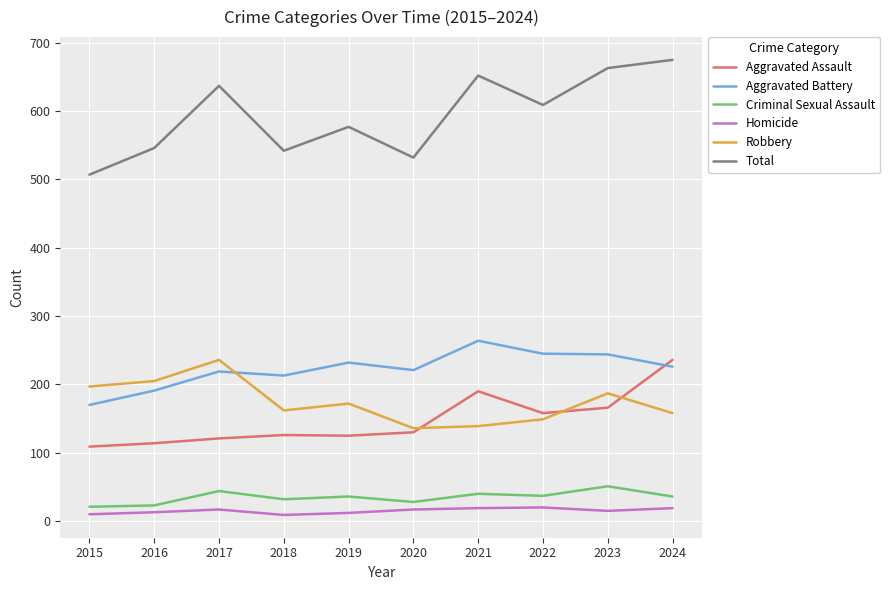

What is the difference between the maximum and minimum values in the Aggravated Battery series?

94